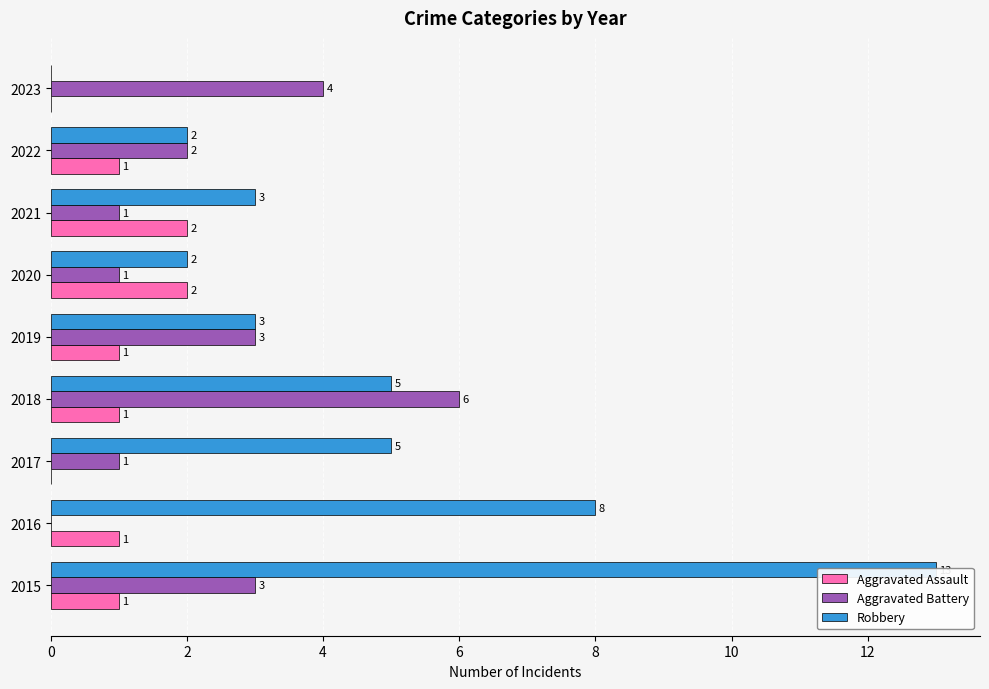

Is it true that Aggravated Assault equals 1 at 2015?

True